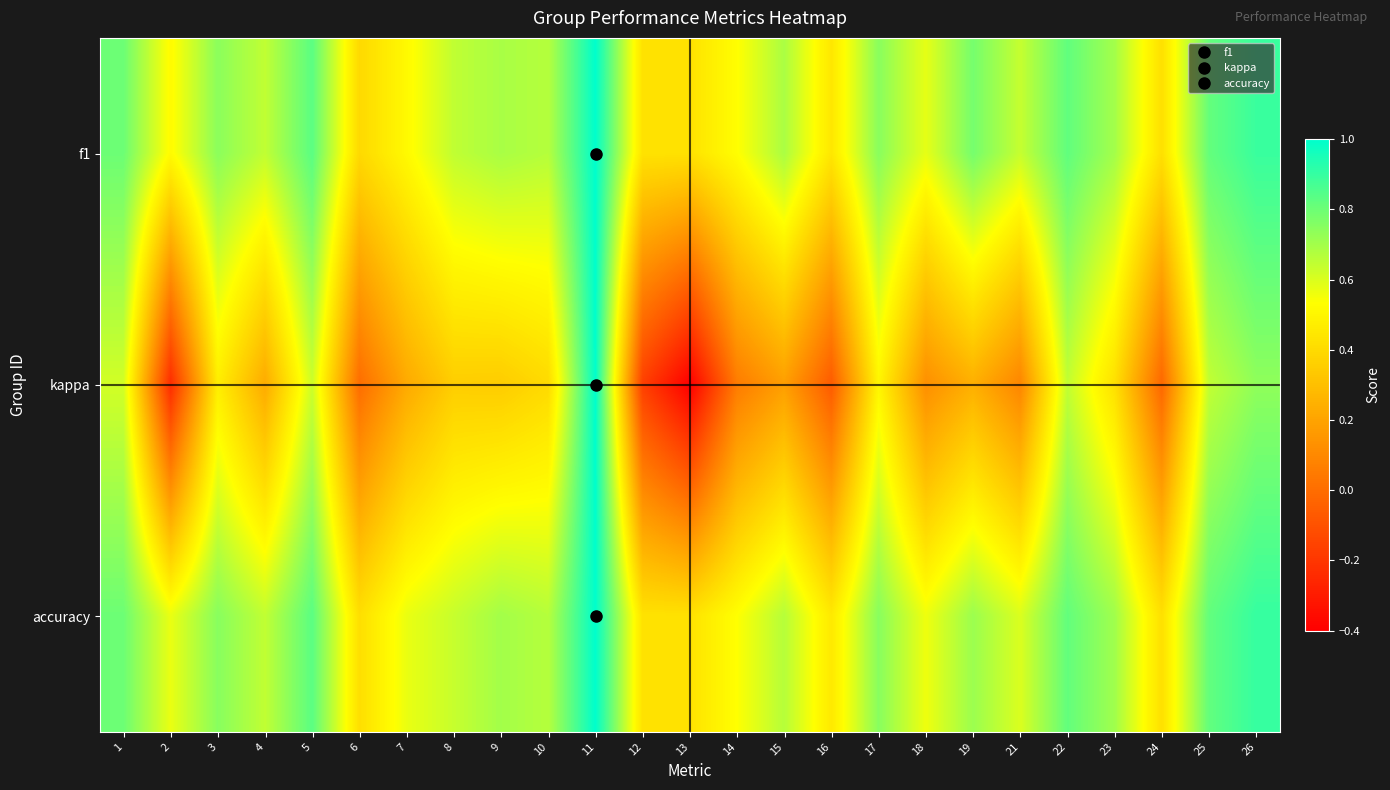

Between 12 and 24, which series saw the biggest shift?

kappa